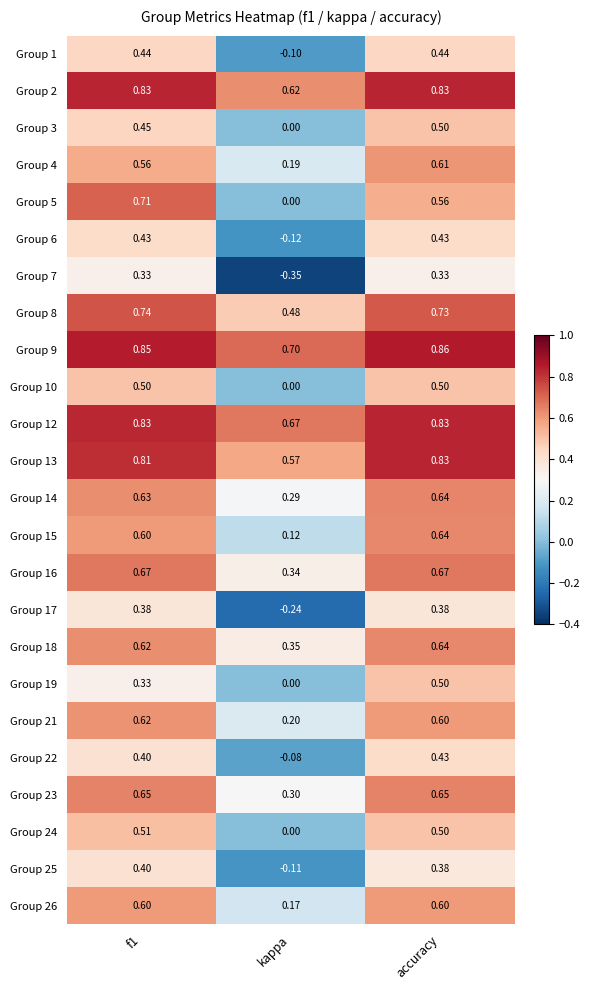

Which label corresponds to the largest value in the chart?

accuracy